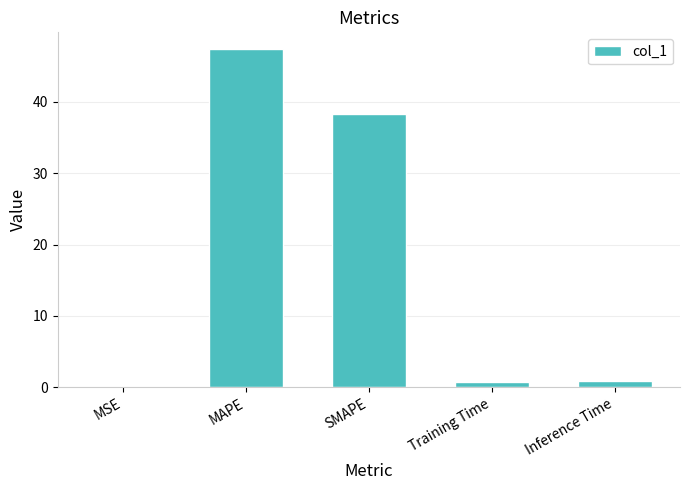

The chart shows a value of 29.7 at MAPE. True or false?

False